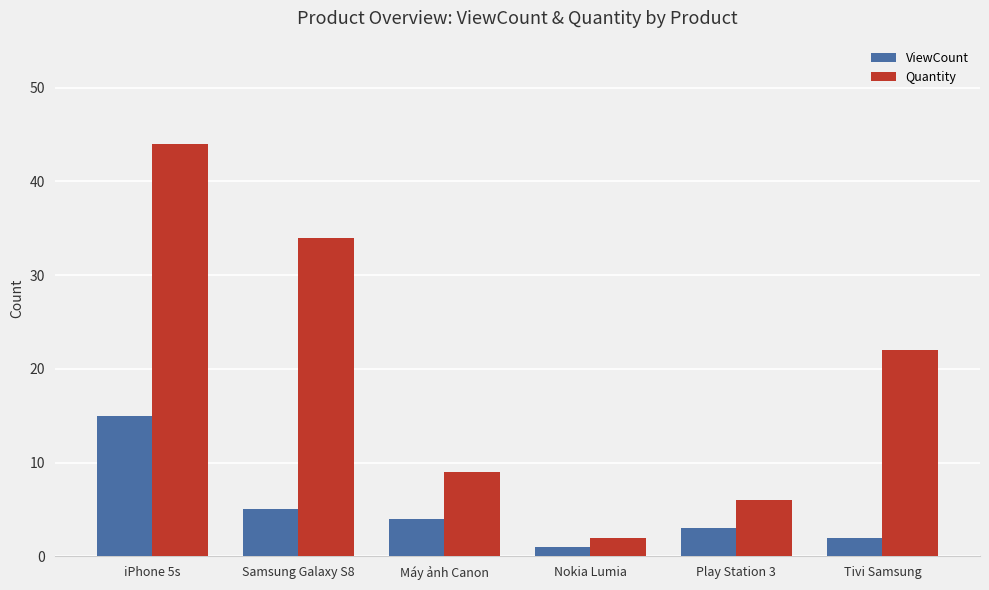

List the labels in order of Quantity value, smallest first.

Nokia Lumia, Play Station 3, Máy ảnh Canon, Tivi Samsung, Samsung Galaxy S8, iPhone 5s